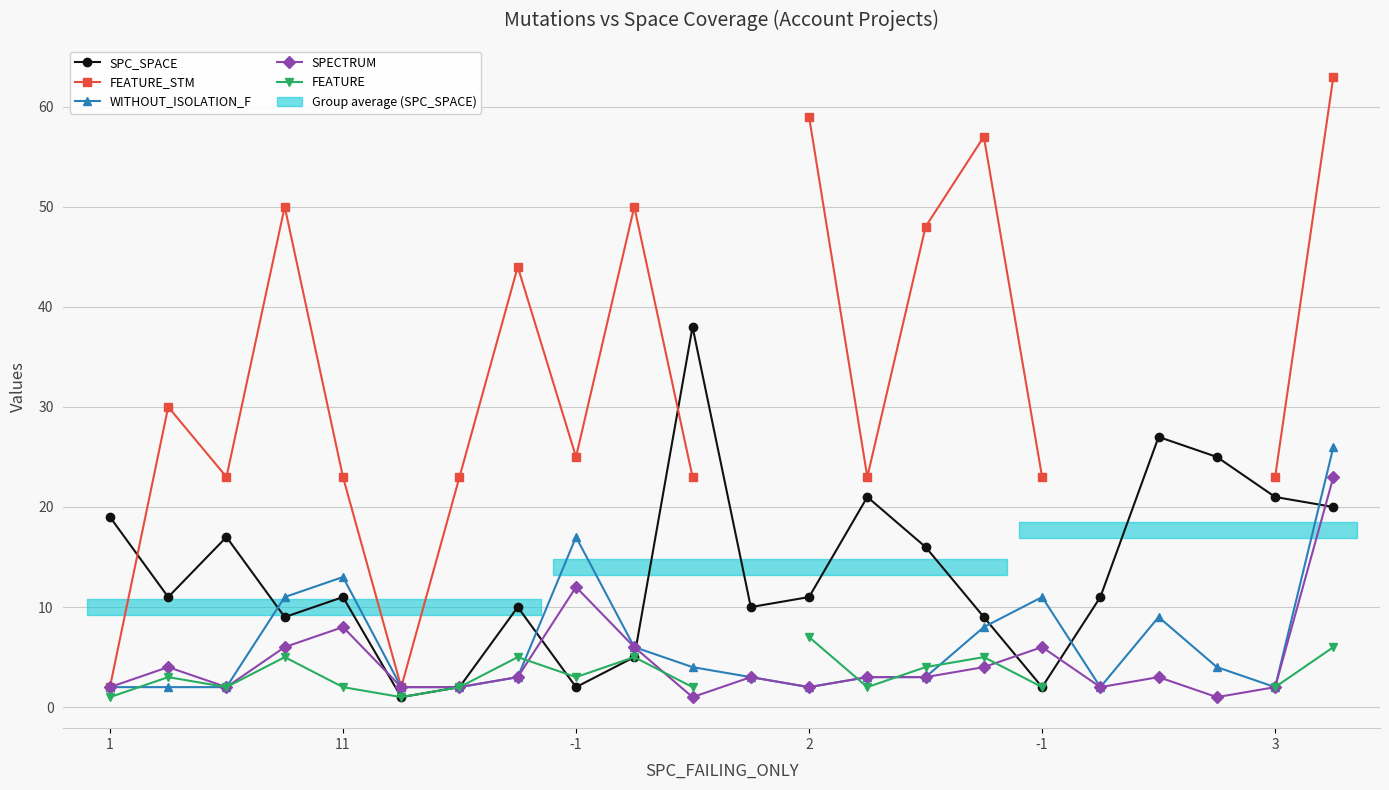

Where do FEATURE_STM and SPC_SPACE first cross each other?

1 and 11